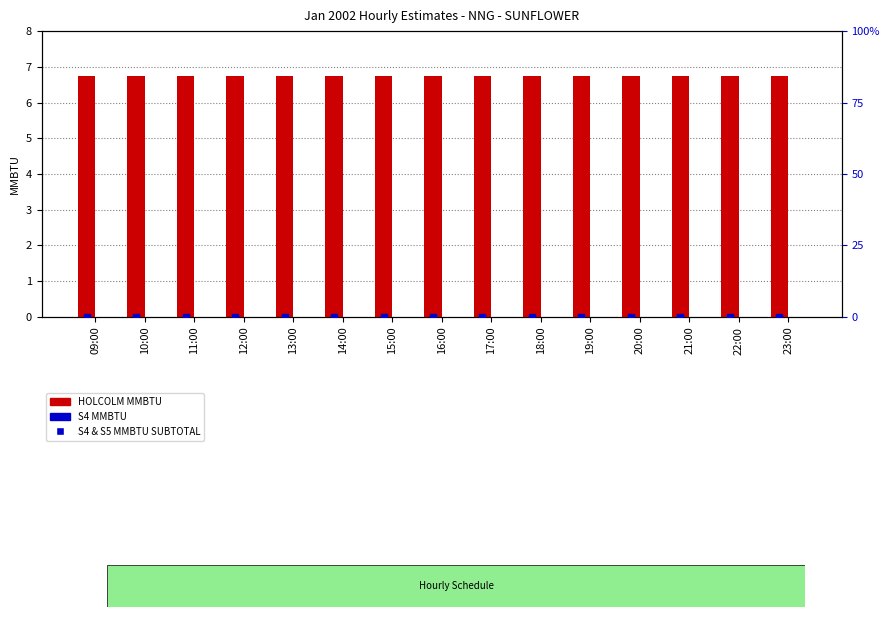

Is the value of S4 & S5 MMBTU SUBTOTAL at 22:00 greater than the value of S4 MMBTU at 21:00?

No